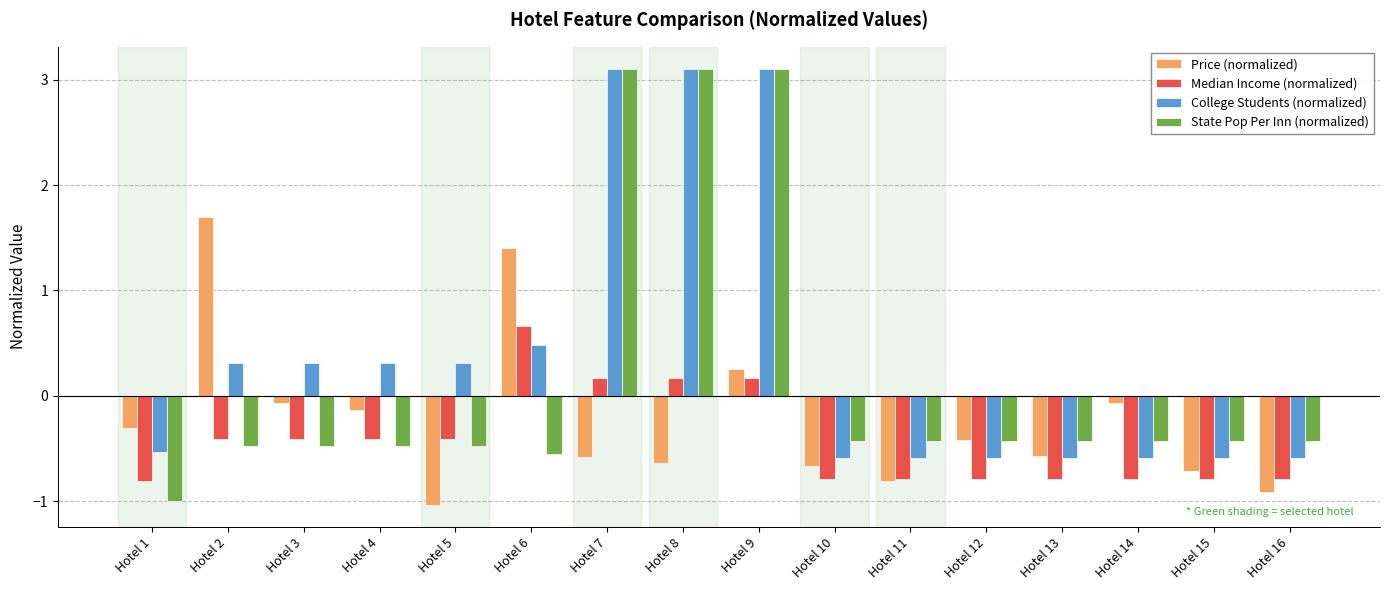

What is the difference between the second highest and minimum values in the College Students (normalized) series?

3.7